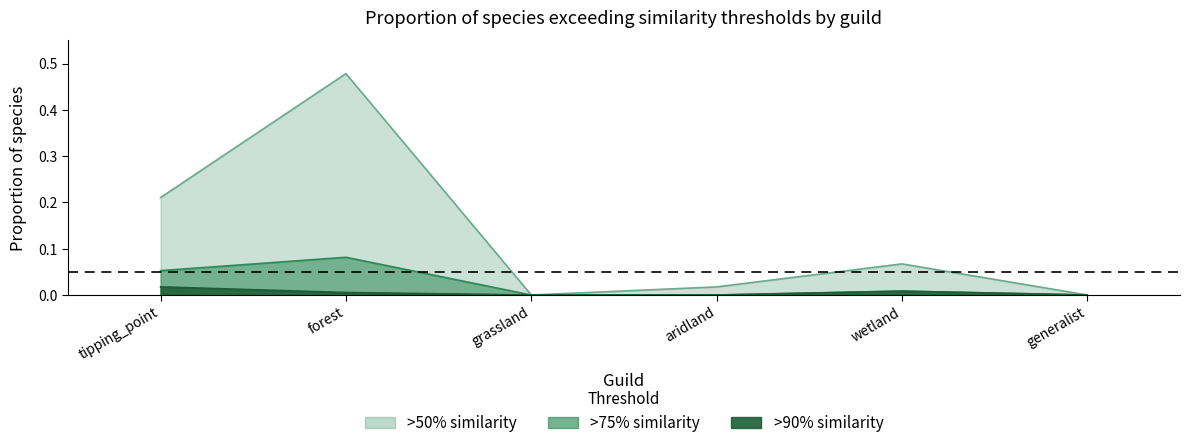

In more90, how many points are higher than both neighbors (excluding endpoints)?

1